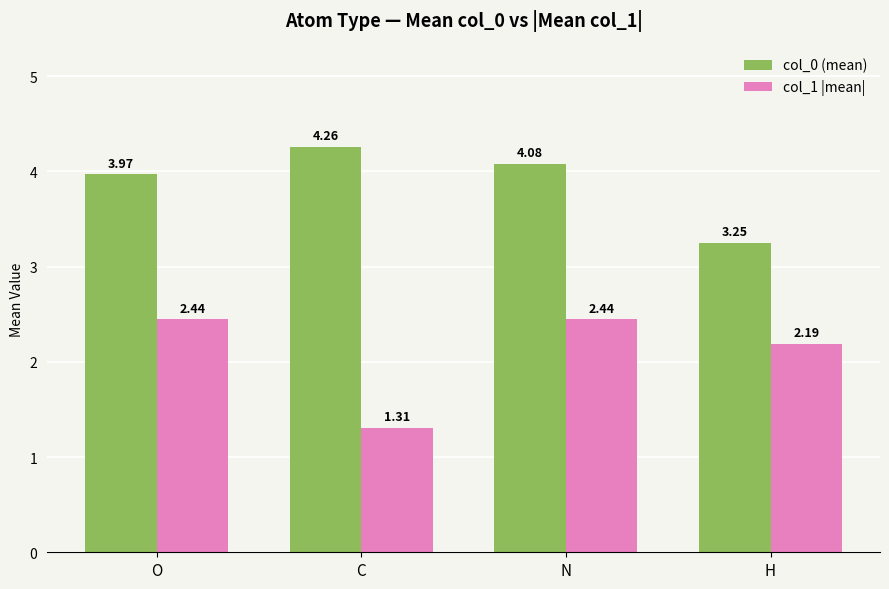

At how many categories does at least one series exceed 3?

4